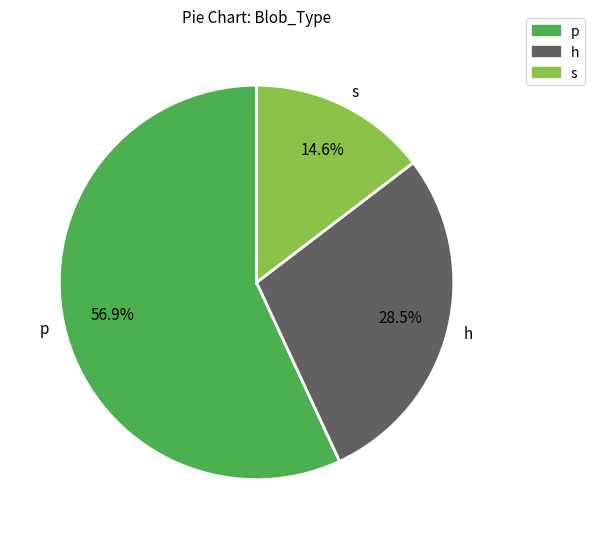

How many segments does this pie chart have?

3